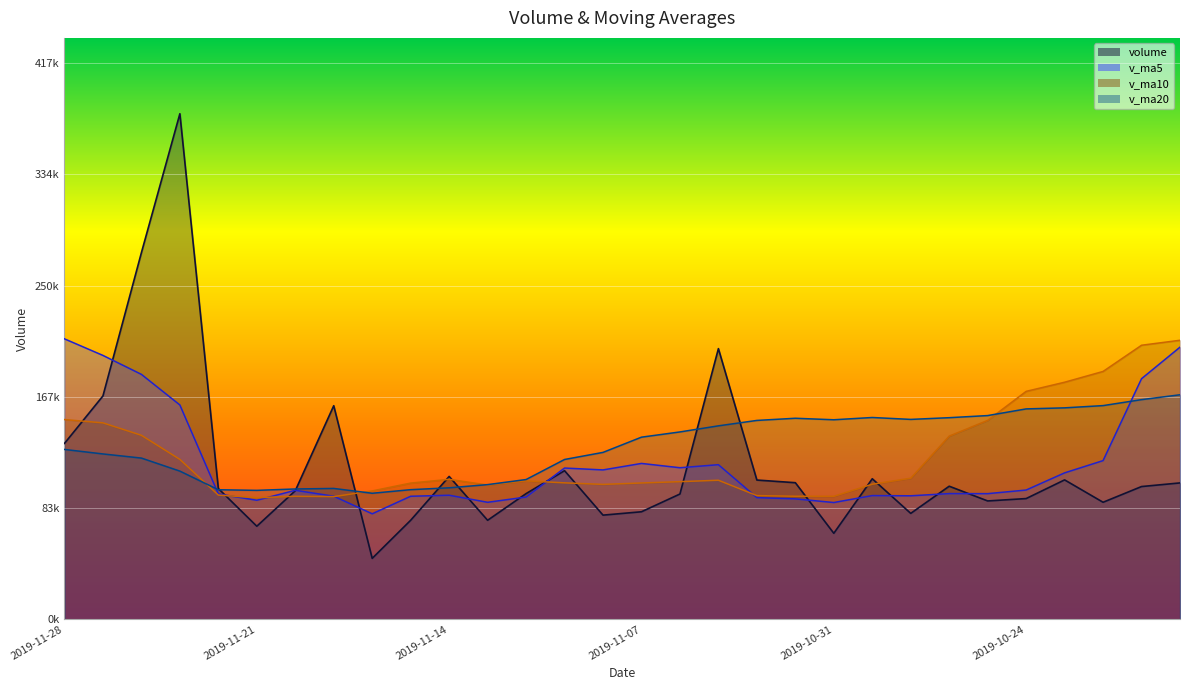

What is the value of the volume point at the 12th from the left?

74393.9